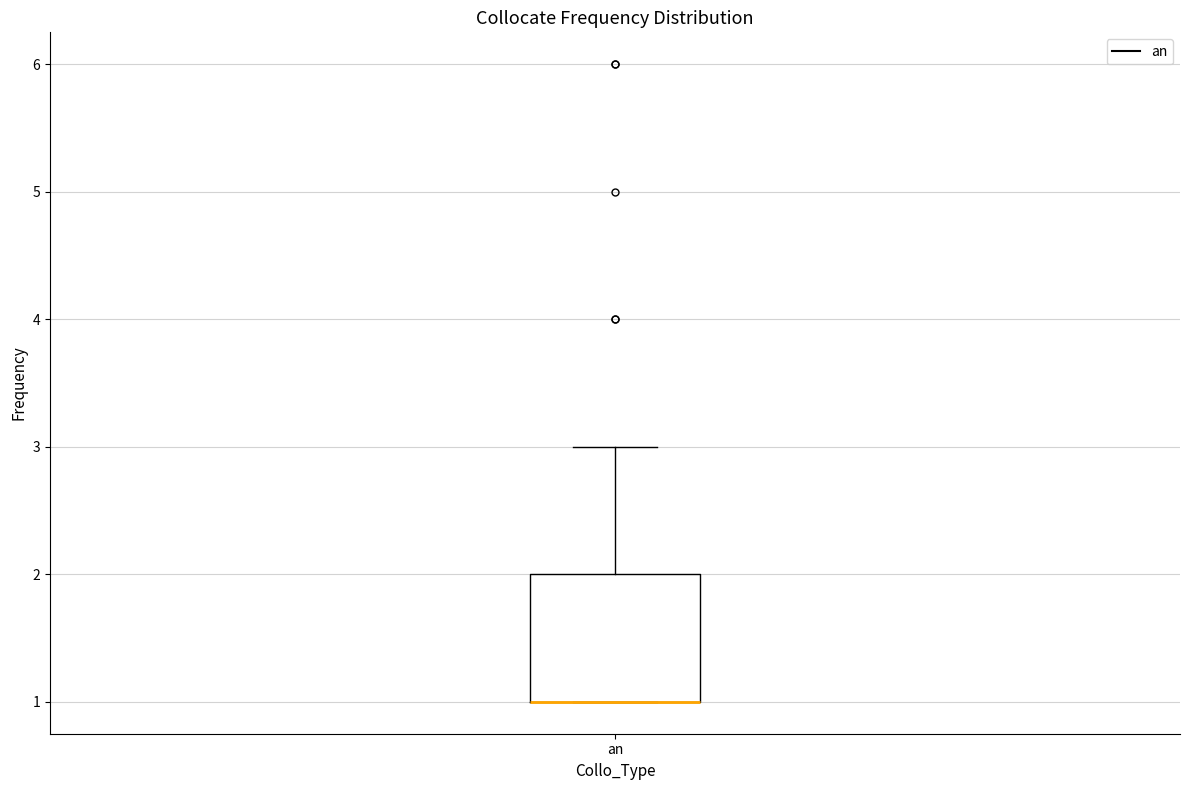

Transcribe this box plot: give where the median line is, the range the box spans, and where the two whiskers end, as read against the y-axis. The values are not printed on the chart, so give them approximately, as read against the axis.

median 1 (drawn on the box's lower edge), box 1 to 2, whiskers 1 to 3